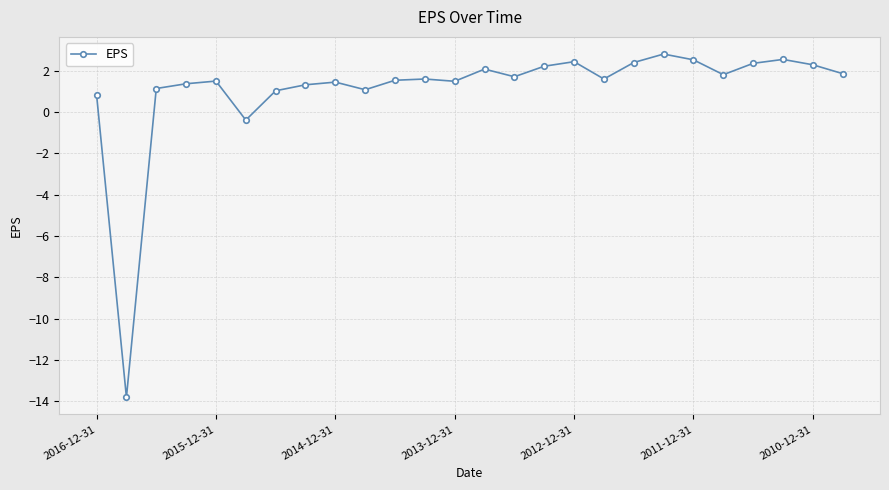

What is the difference between the maximum and second lowest values?

3.2